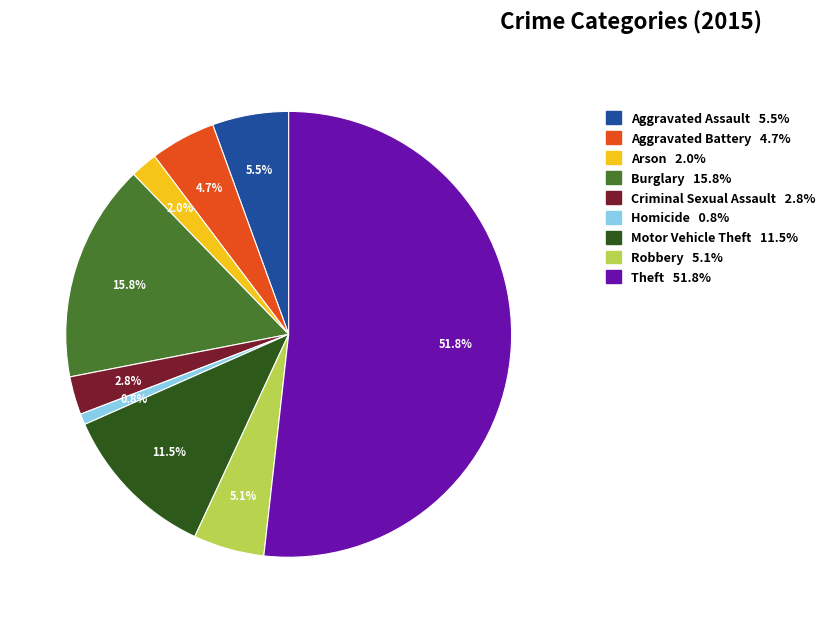

Which category has the smallest portion of the pie?

Homicide